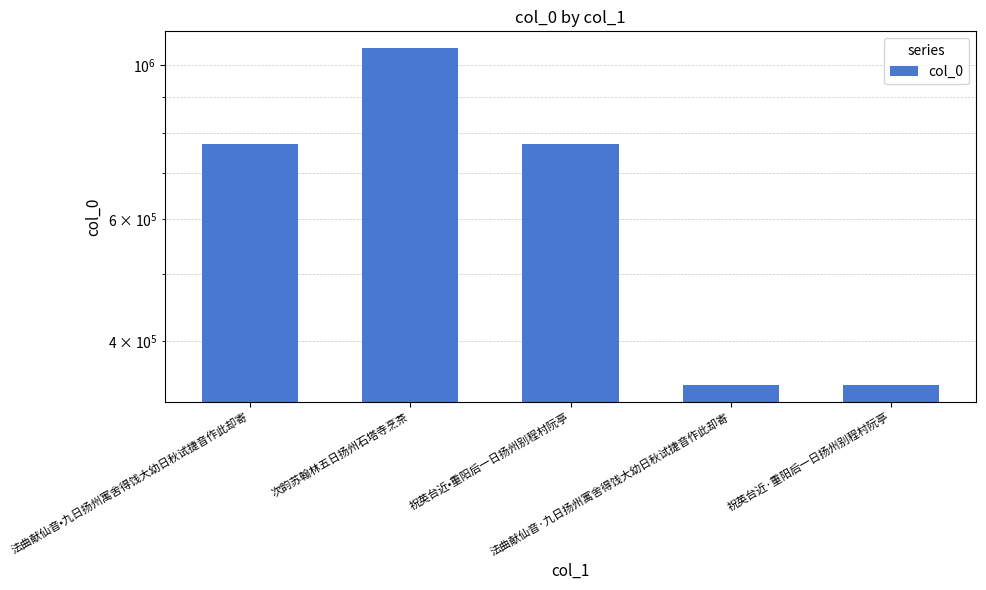

List the labels in order of value, largest first.

次韵苏翰林五日扬州石塔寺烹茶, 法曲献仙音•九日扬州寓舍得饯大幼日秋试捷音作此却寄, 祝英台近•重阳后一日扬州别程村阮亭, 法曲献仙音·九日扬州寓舍得饯大幼日秋试捷音作此却寄, 祝英台近·重阳后一日扬州别程村阮亭